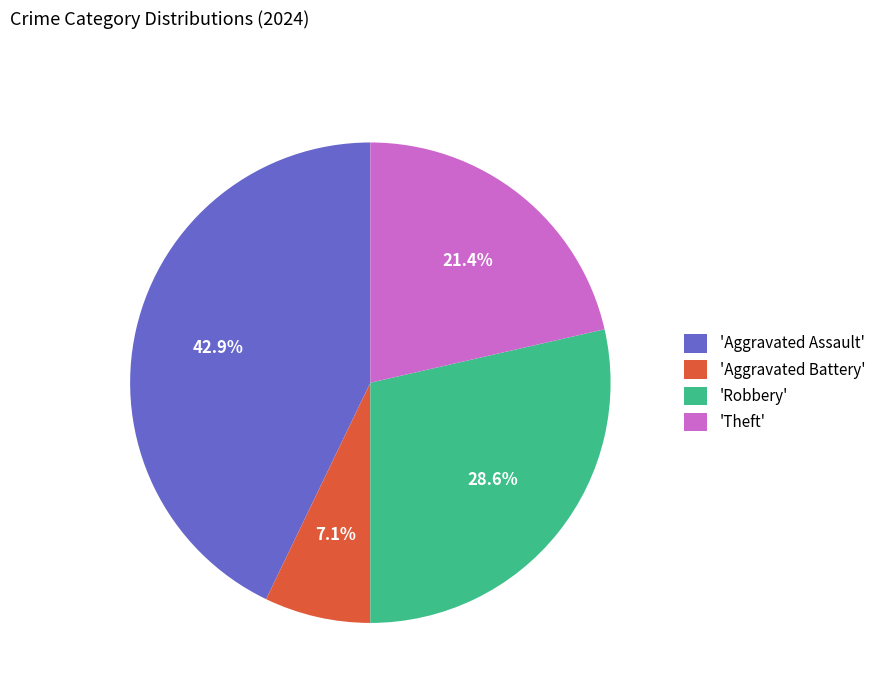

Combined, what portion of the pie is 'Aggravated Assault' and 'Theft'?

64.3%